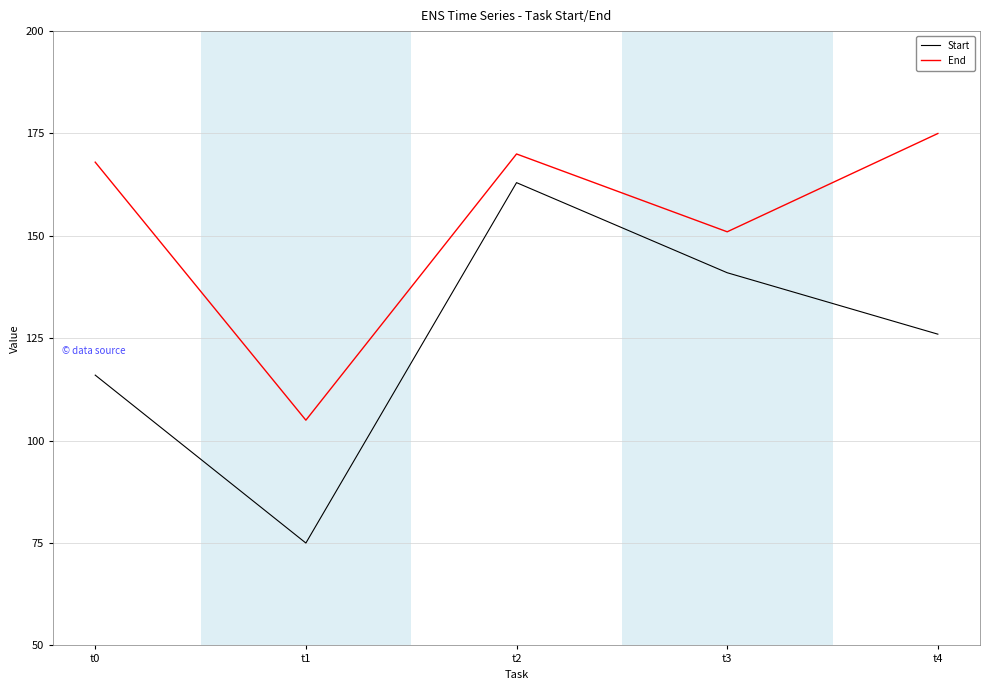

What is the maximum value shown in the chart?

175